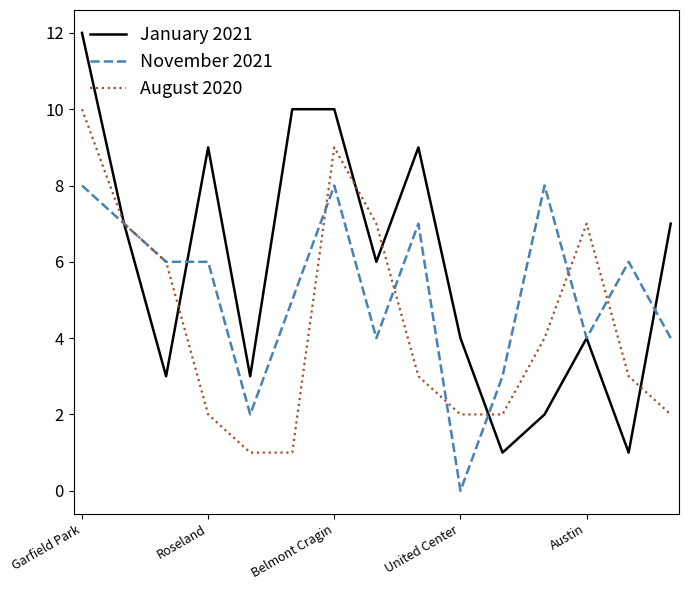

Which series has the widest spread of values?

January 2021